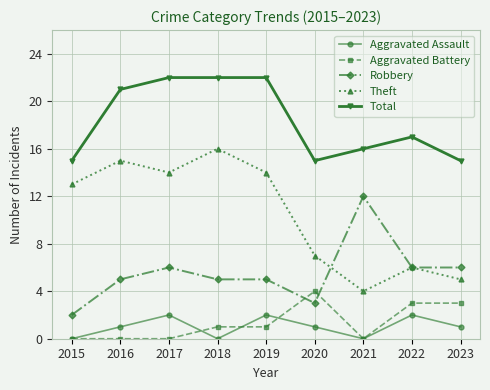

How many data points does each series have?

9